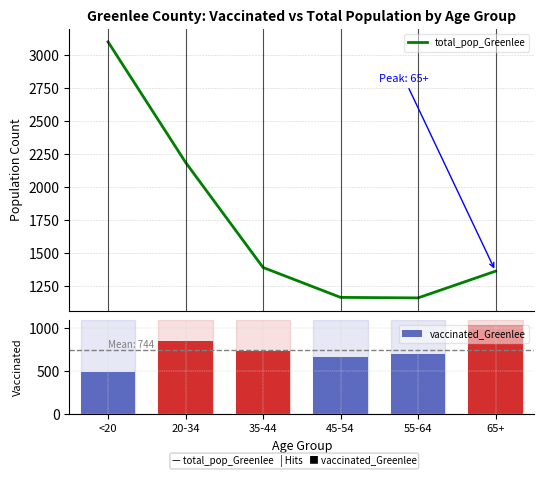

List the series in order of their overall mean, highest first.

total_pop_Greenlee, vaccinated_Greenlee